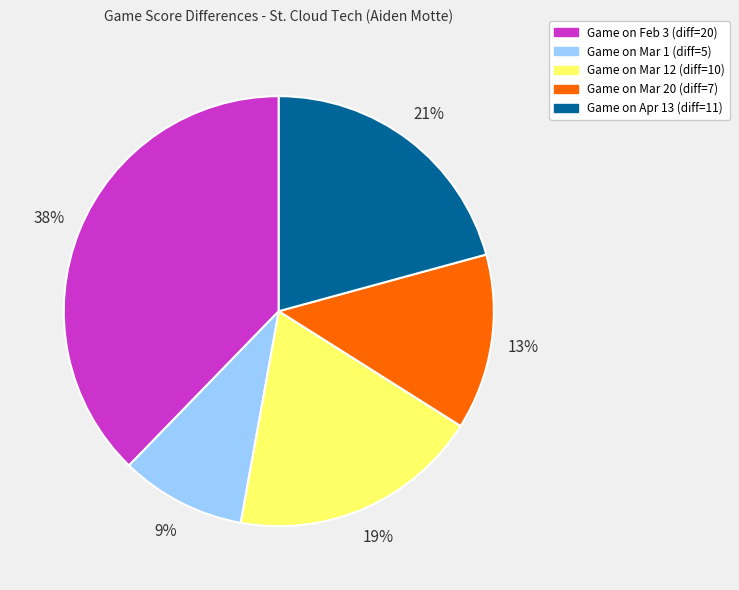

Is there any slice that represents more than half of the pie?

No